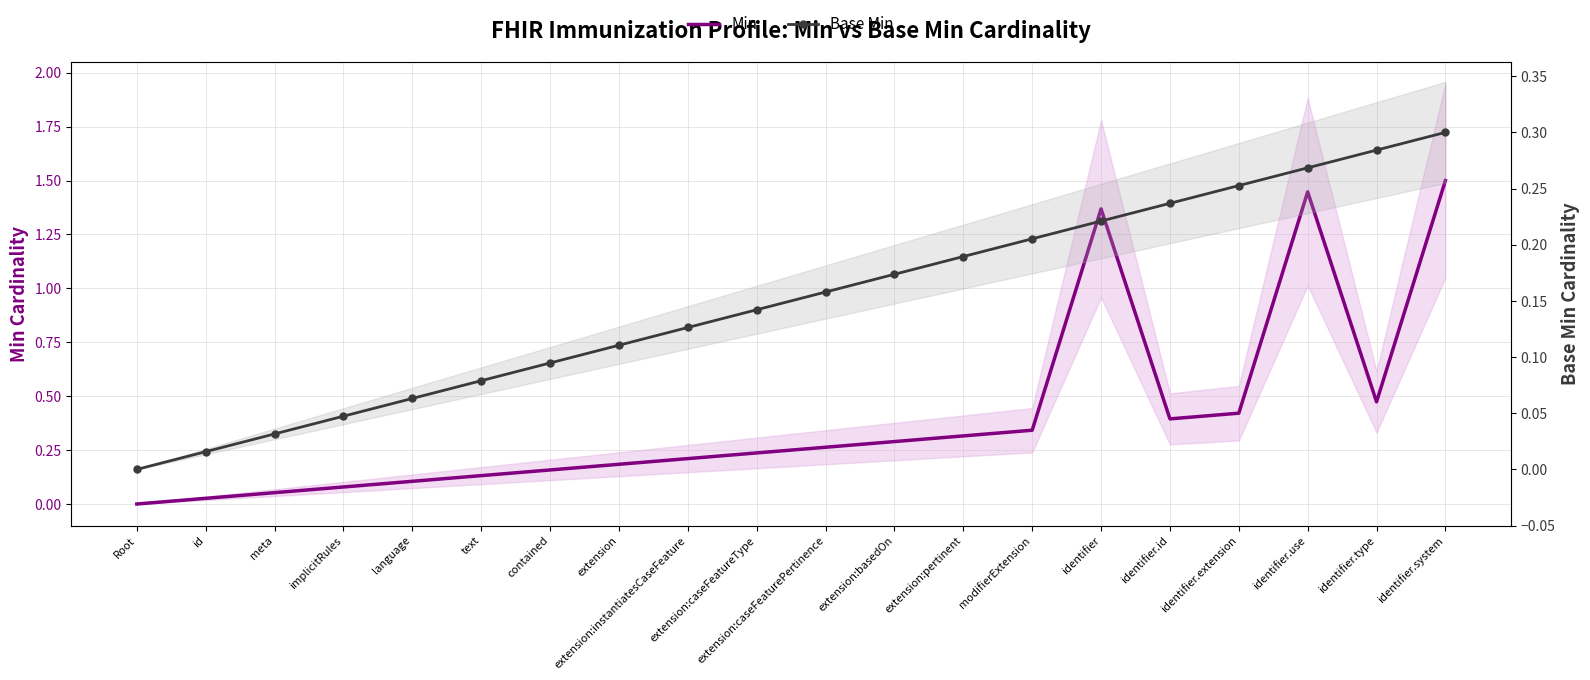

What are all the series names shown in the legend?

Min, Base Min